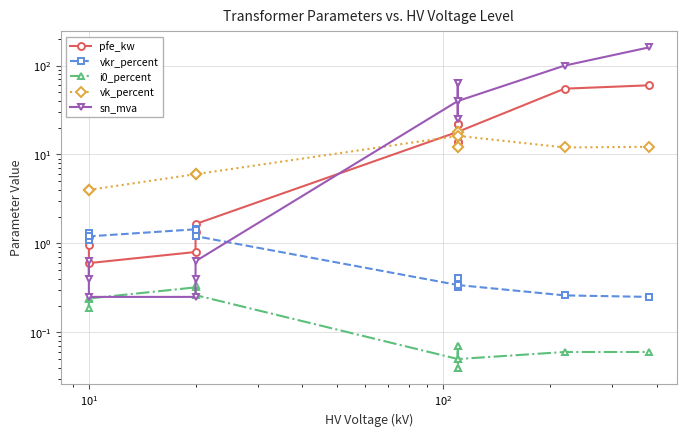

What is the difference between the maximum and minimum values in the vk_percent series?

14.0